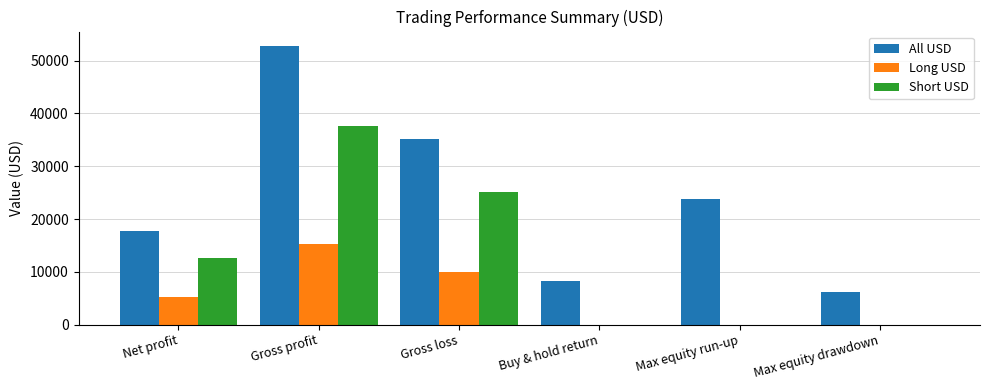

What is the spread (max minus min) of values at Max equity run-up?

23798.0